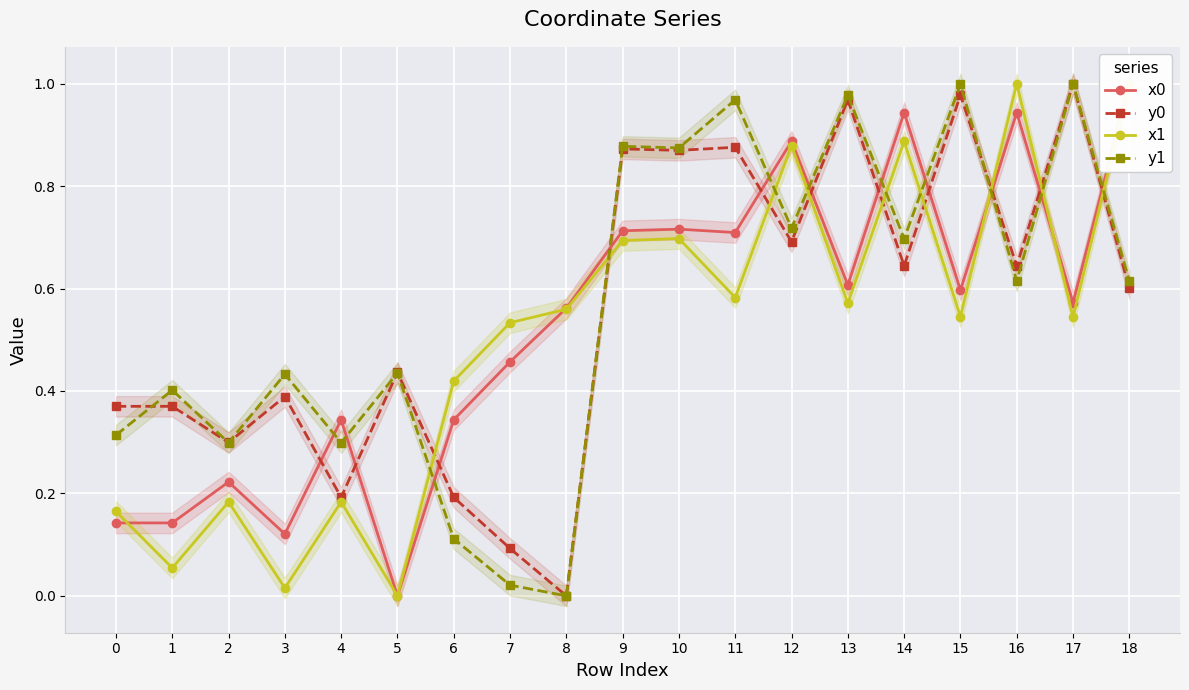

Which label corresponds to the largest value in the chart?

18